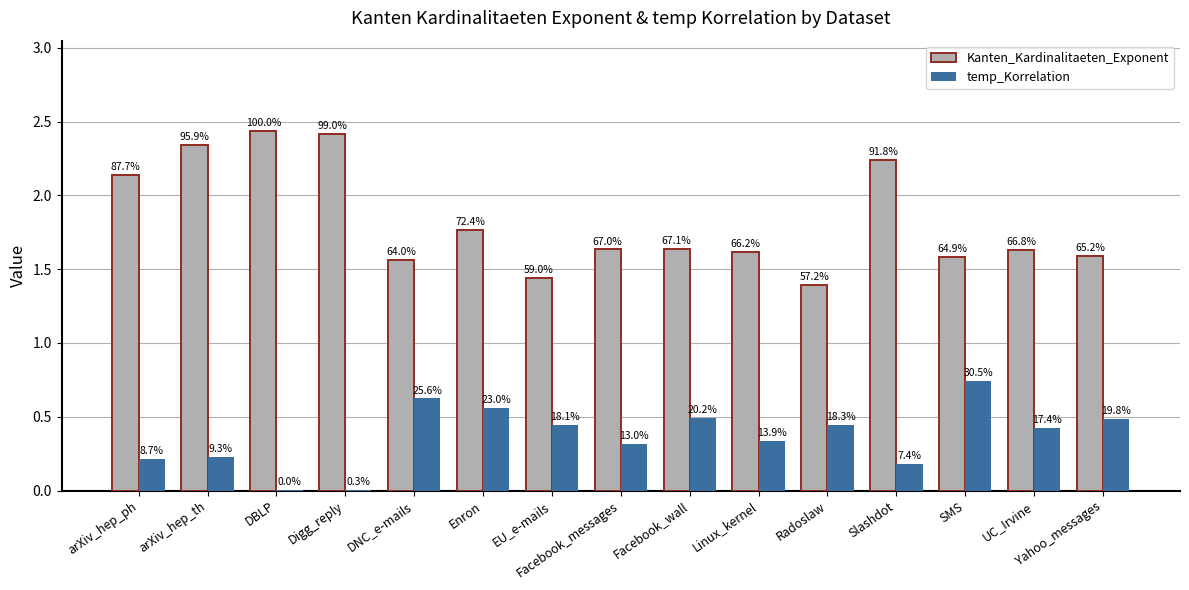

What is the difference between the maximum and minimum values in the Kanten_Kardinalitaeten_Exponent series?

1.0